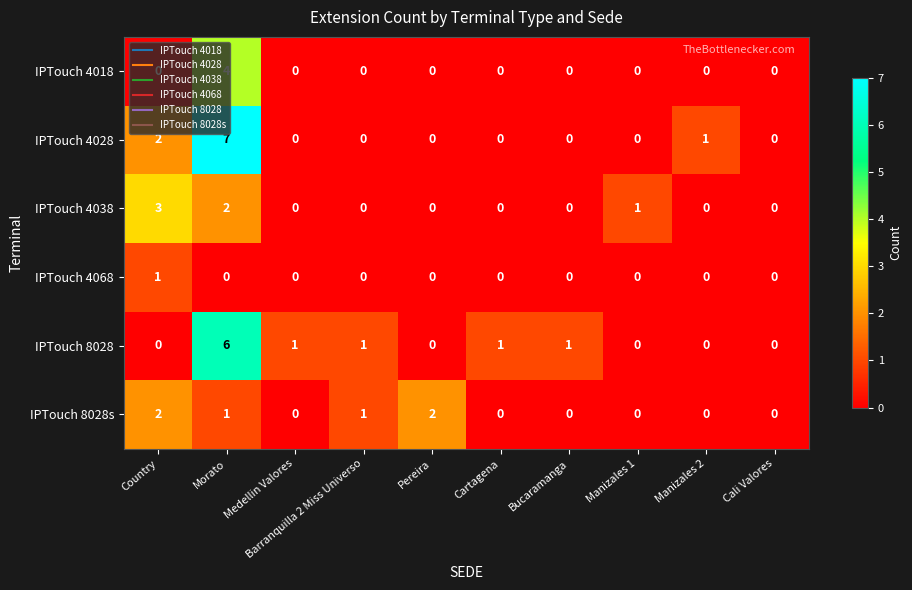

Which series has the widest spread of values?

IPTouch 4028